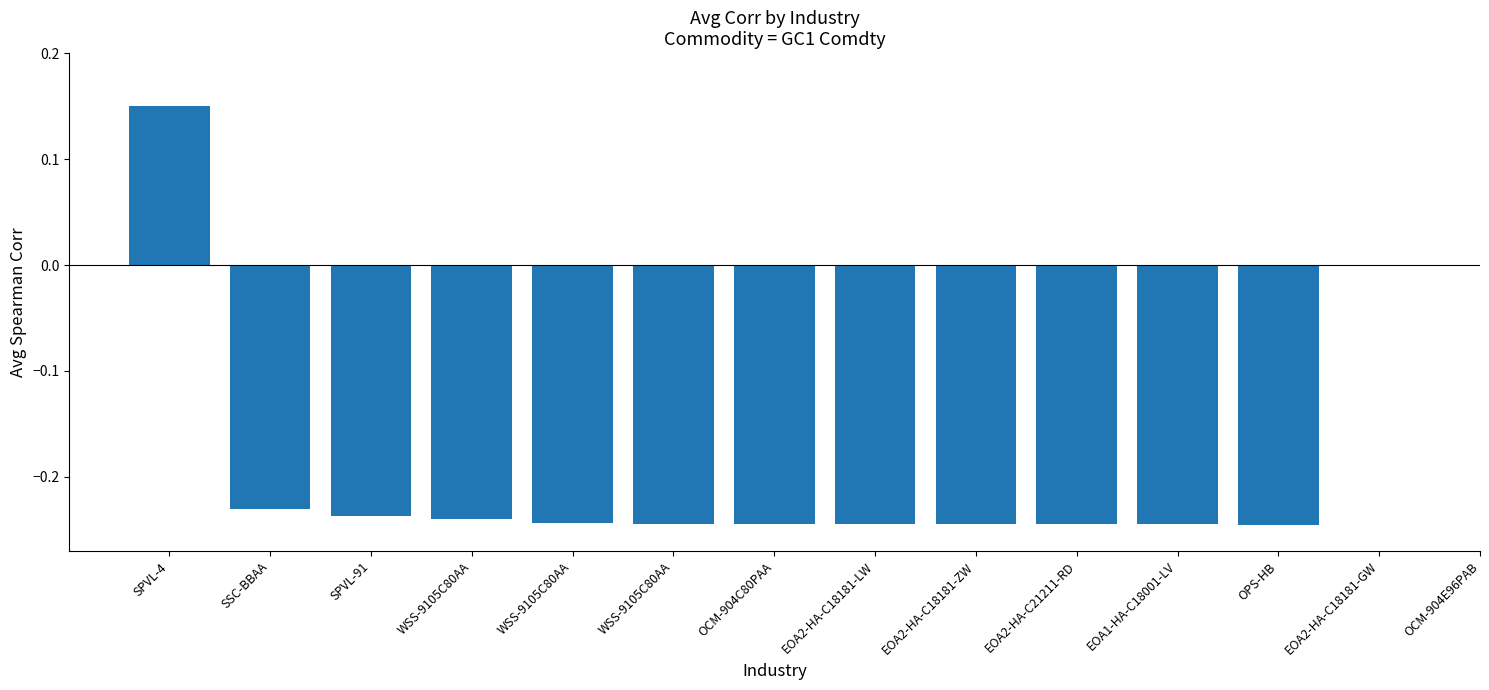

At which label does the data first exceed 0?

SPVL-4